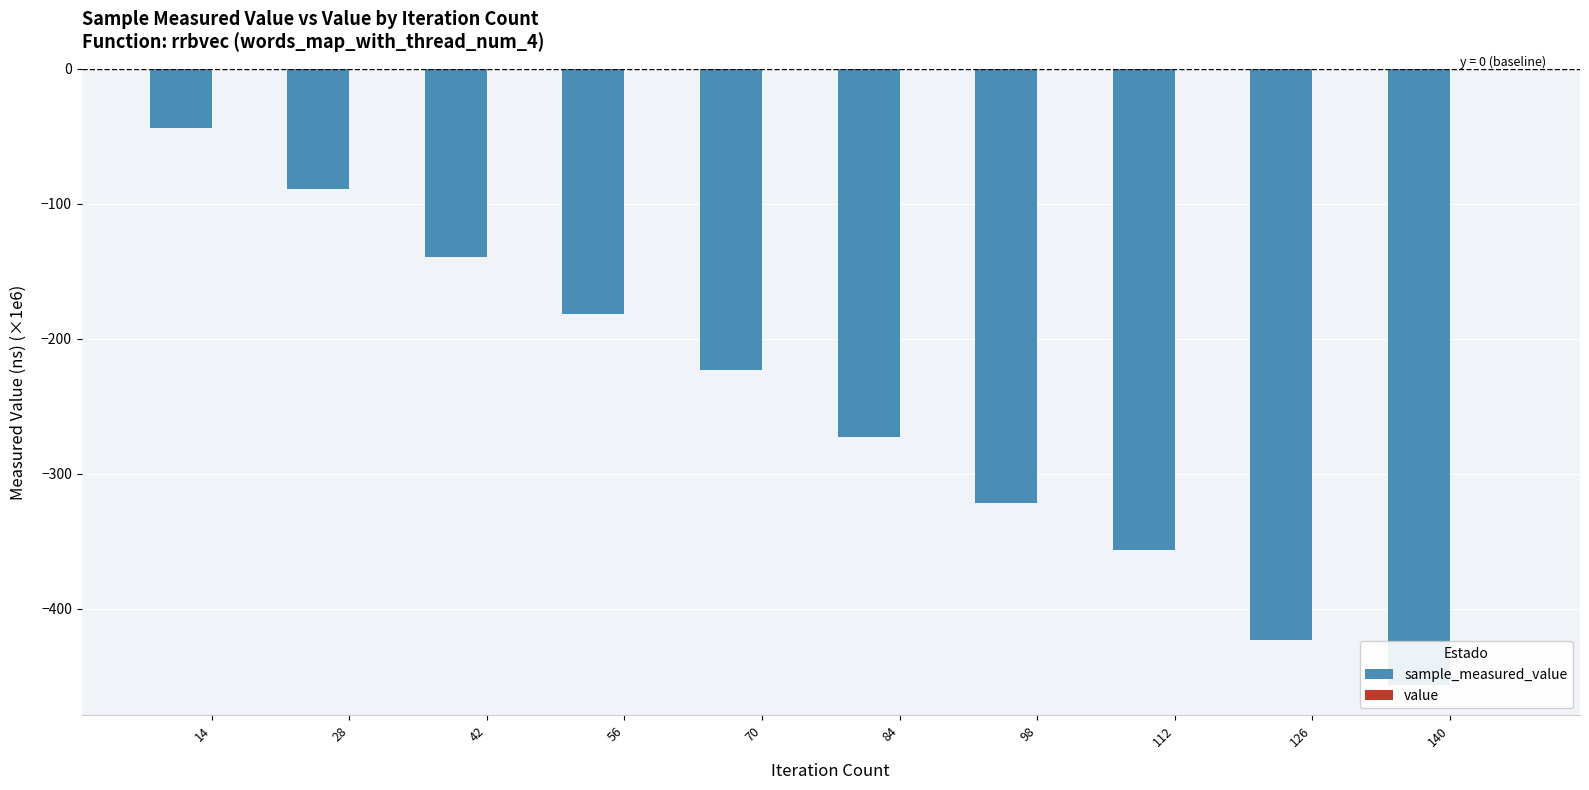

What is the difference between the highest and lowest values at 112?

356.6